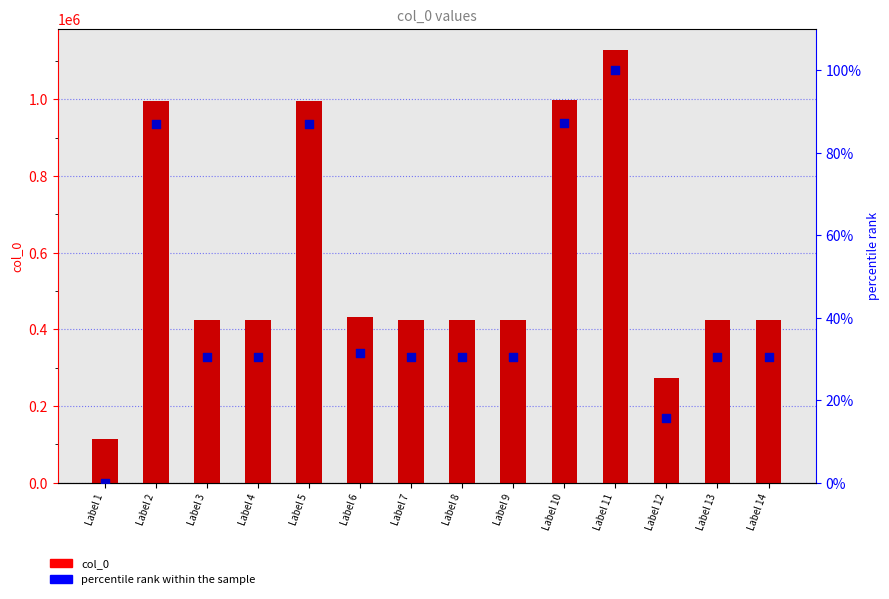

Which series reaches the maximum Y coordinate?

col_0